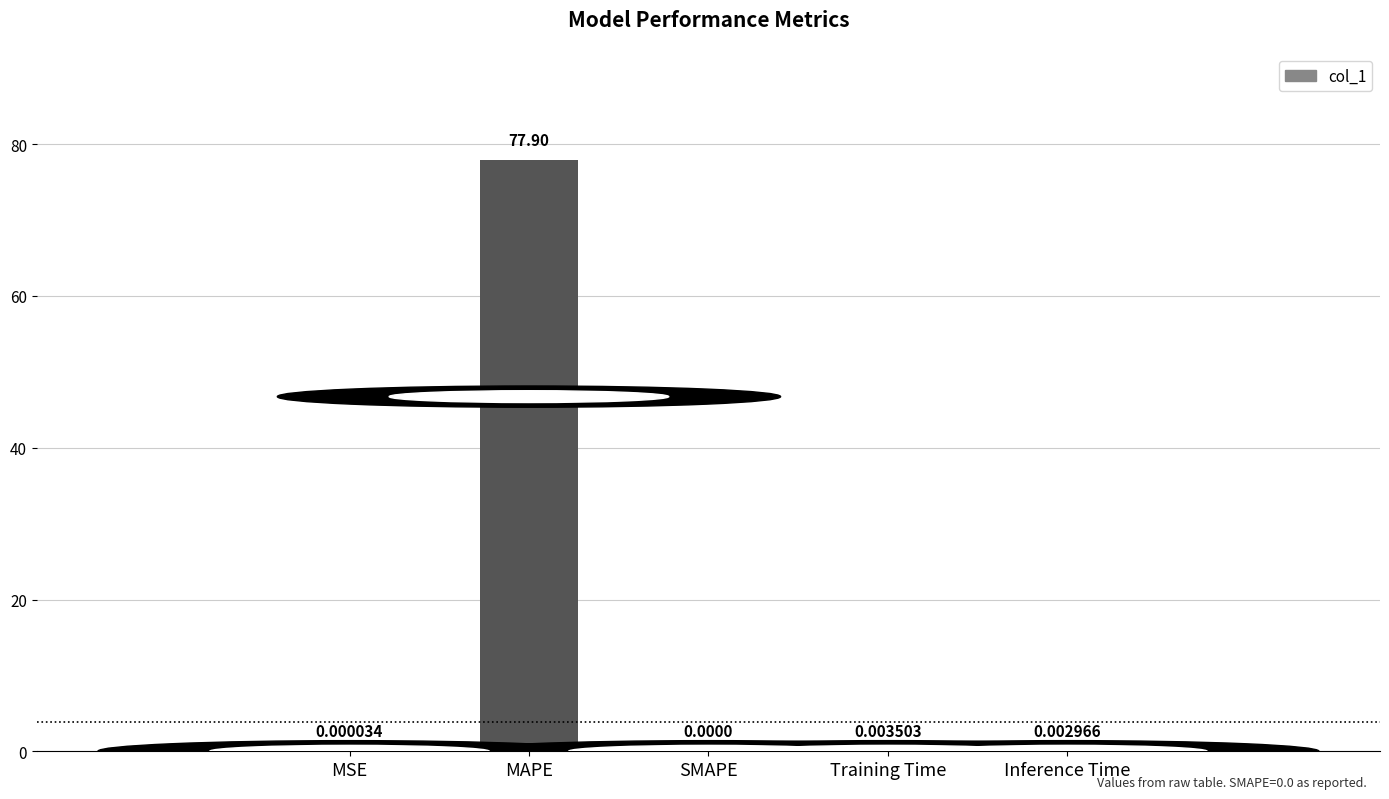

True or false: the data shows 121.8 at MAPE.

False